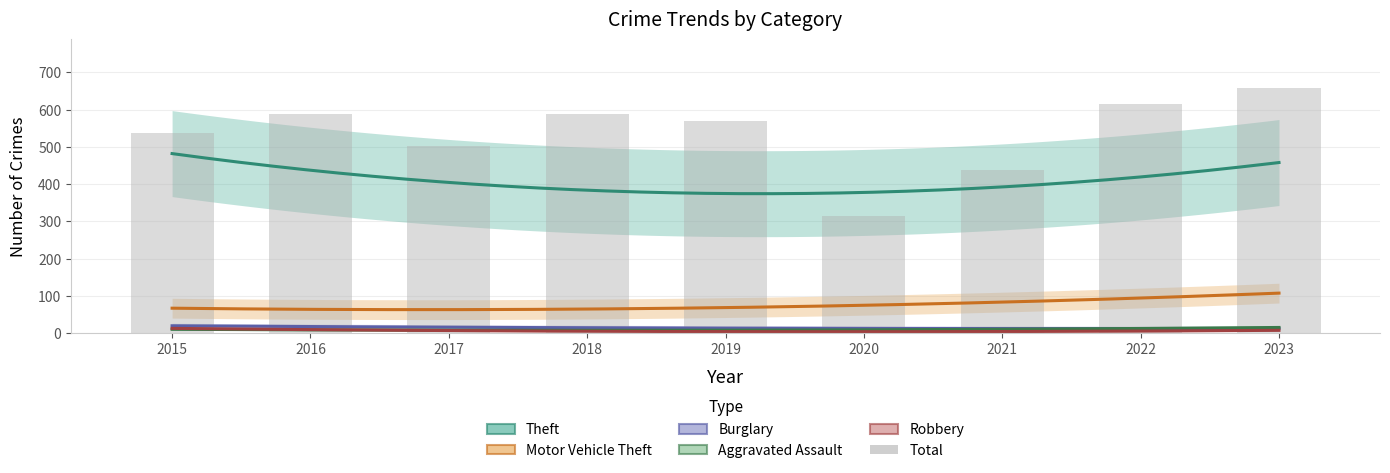

At how many categories does at least one series exceed 374?

8